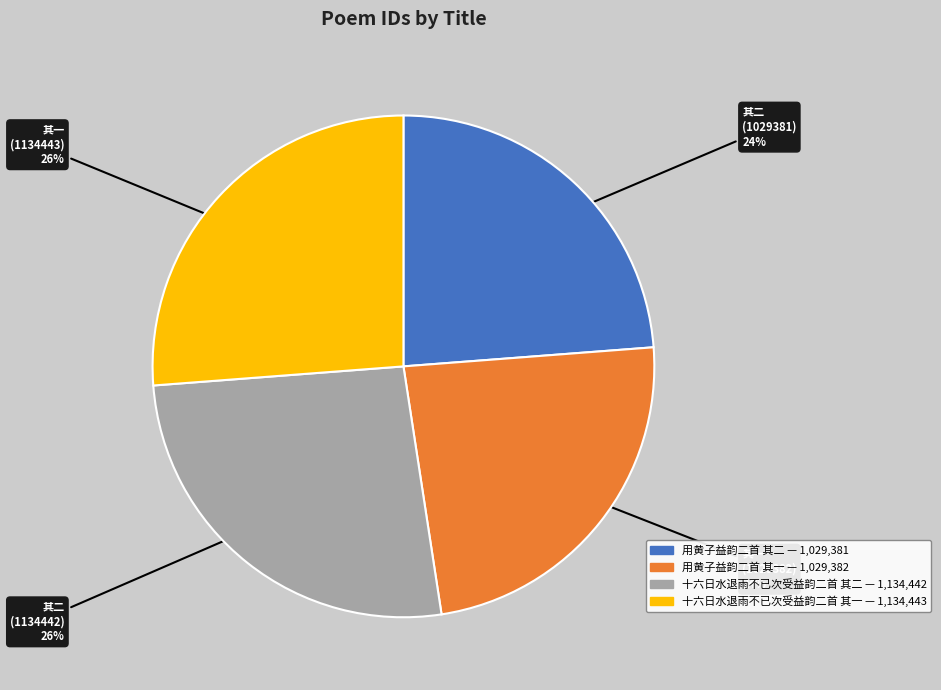

Is it true that 用黄子益韵二首 其一 is 24% of the pie?

True